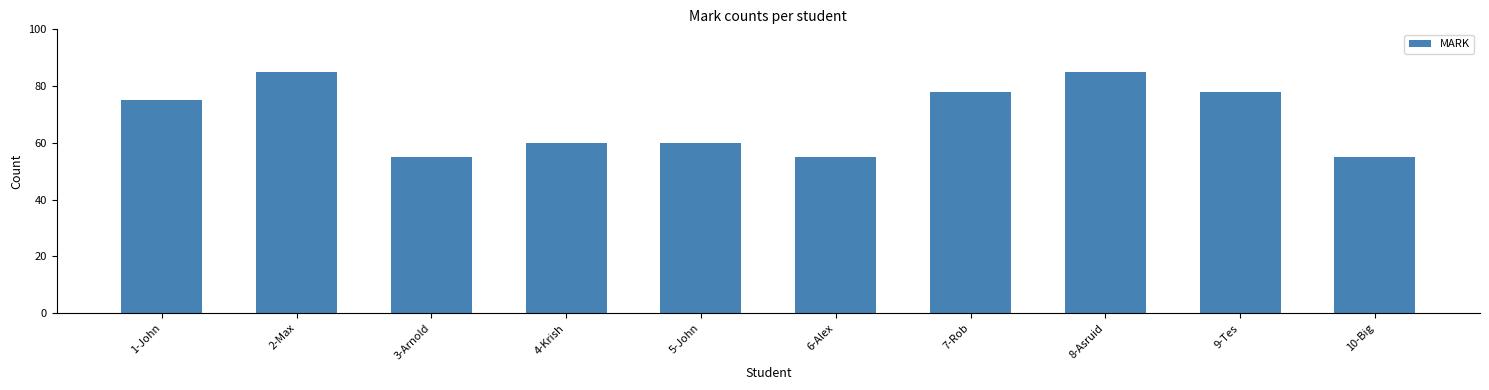

Approximately how many times larger is the value at 9-Tes compared to 6-Alex?

1.4